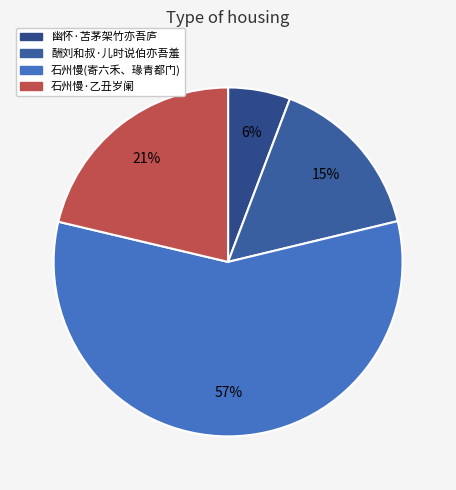

How many slices are in this pie chart?

4